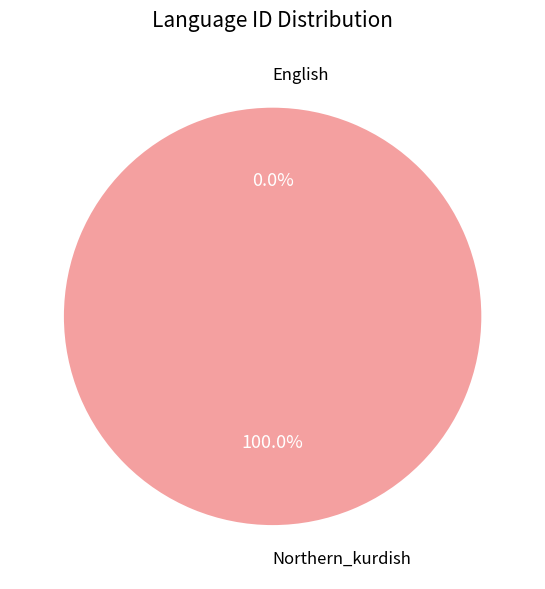

True or false: English accounts for 9% of the total.

False